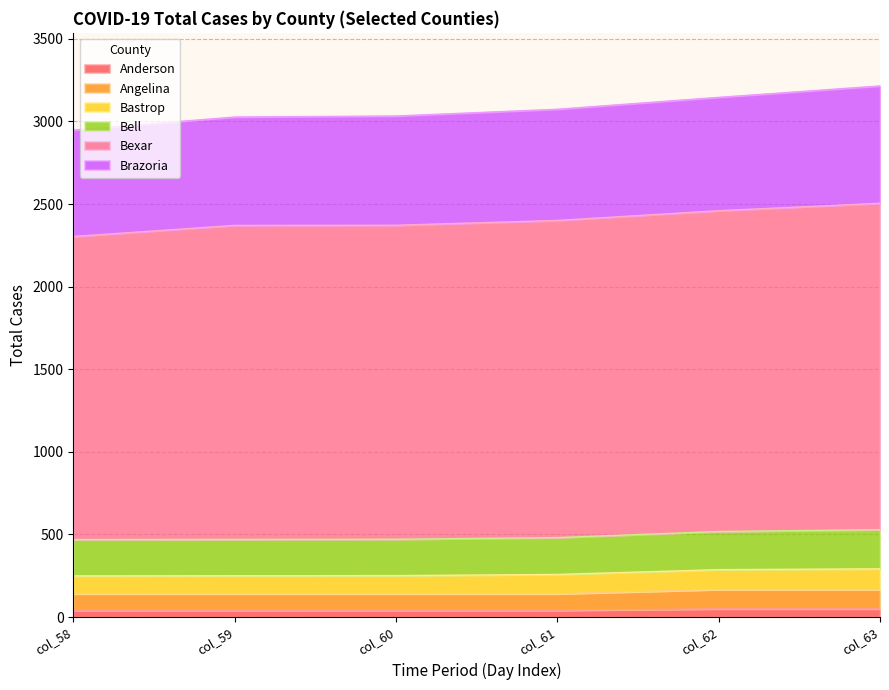

What are all the series names shown in the legend?

Anderson, Angelina, Bastrop, Bell, Bexar, Brazoria